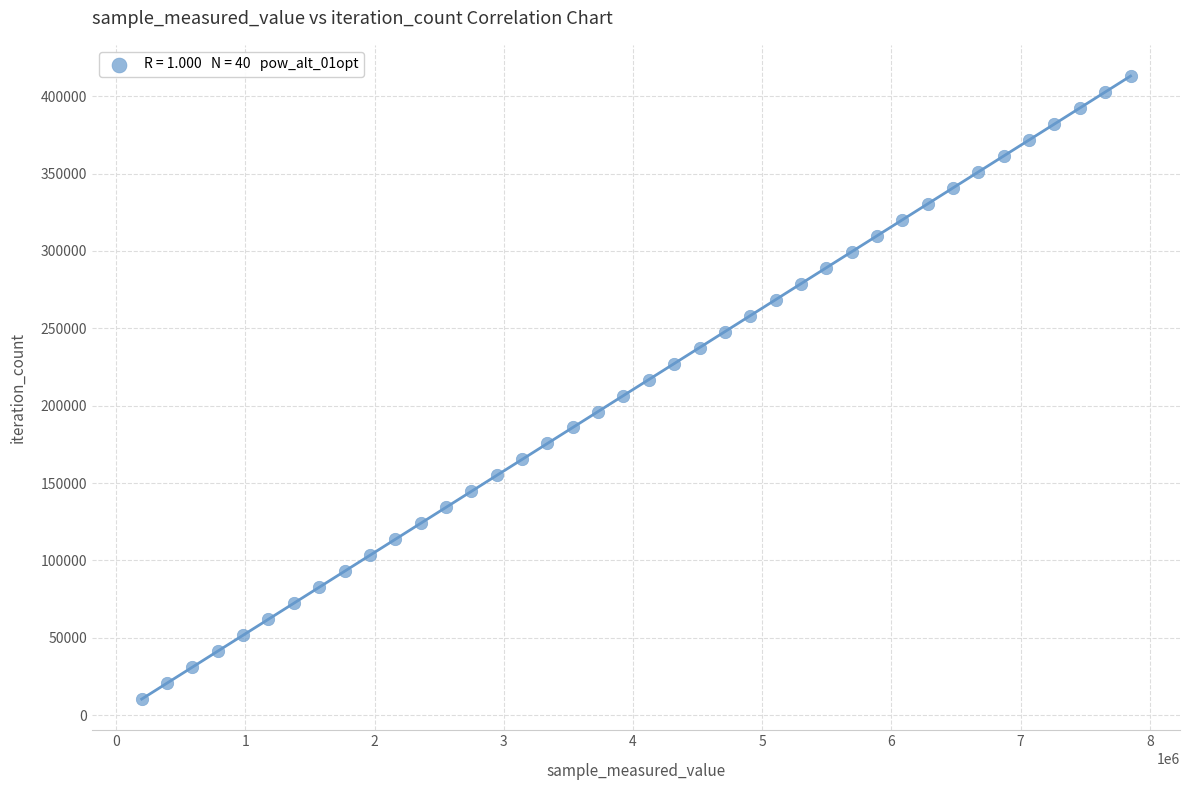

What is the range of Y values (max minus min)?

402792